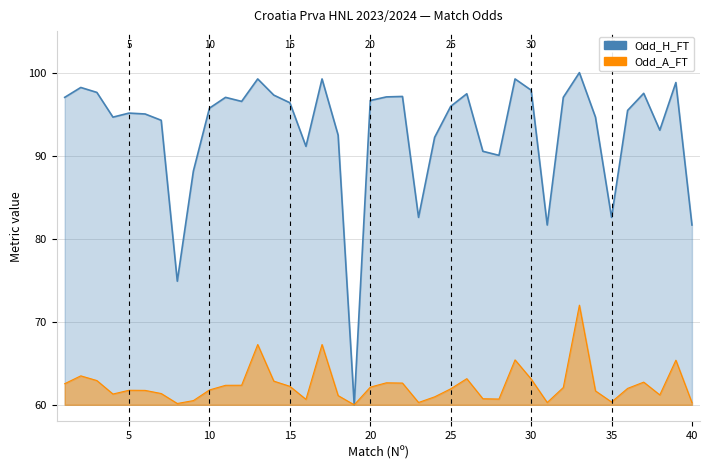

True or false: Odd_H_FT has more than 1 interior local peaks.

True